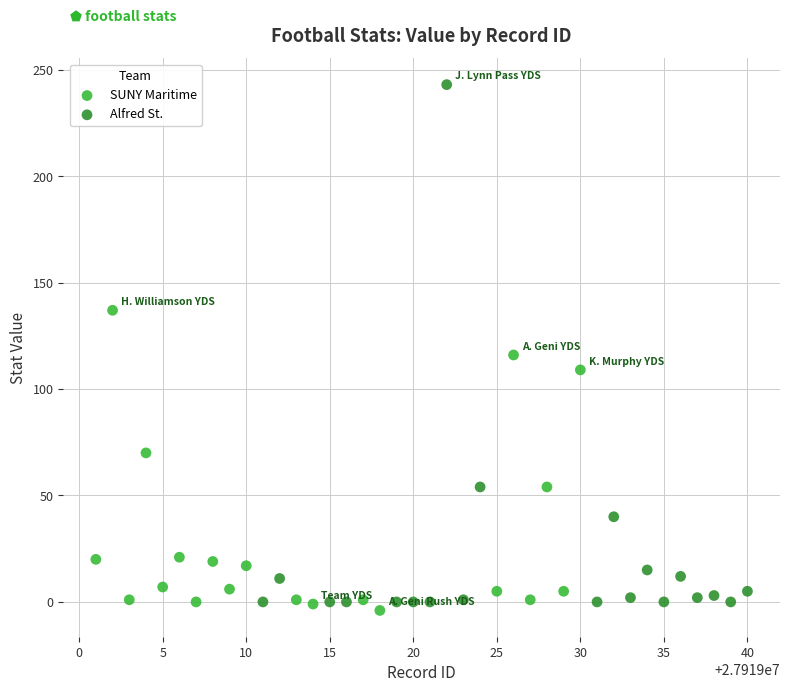

What are all the series names shown in the legend?

SUNY Maritime, Alfred St.